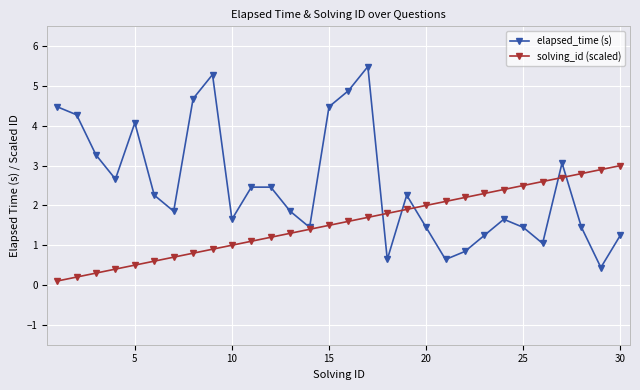

True or false: elapsed_time (s) has more than 2 points higher than both neighbors.

True